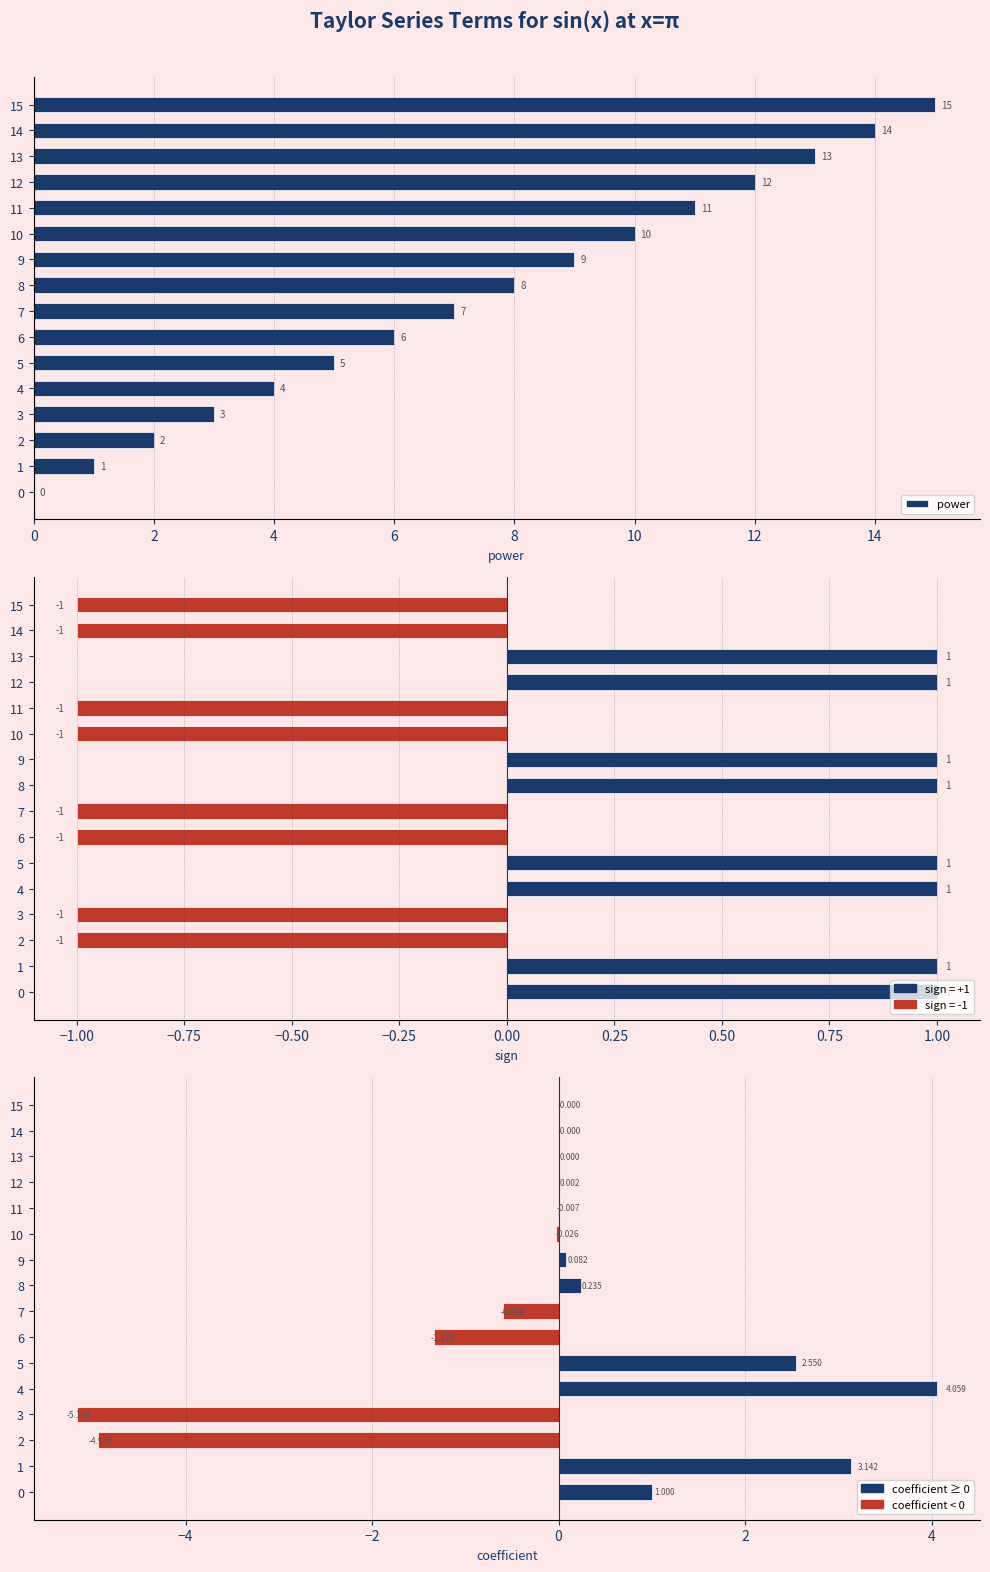

What is the difference between the second highest and minimum values in the power series?

14.0